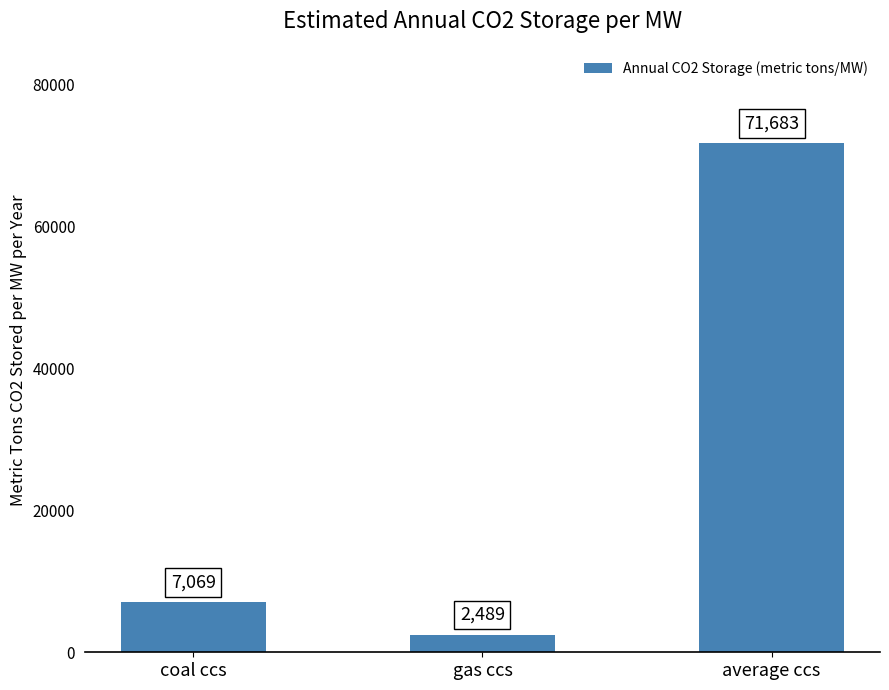

At which category does the chart reach its peak across all series?

average ccs